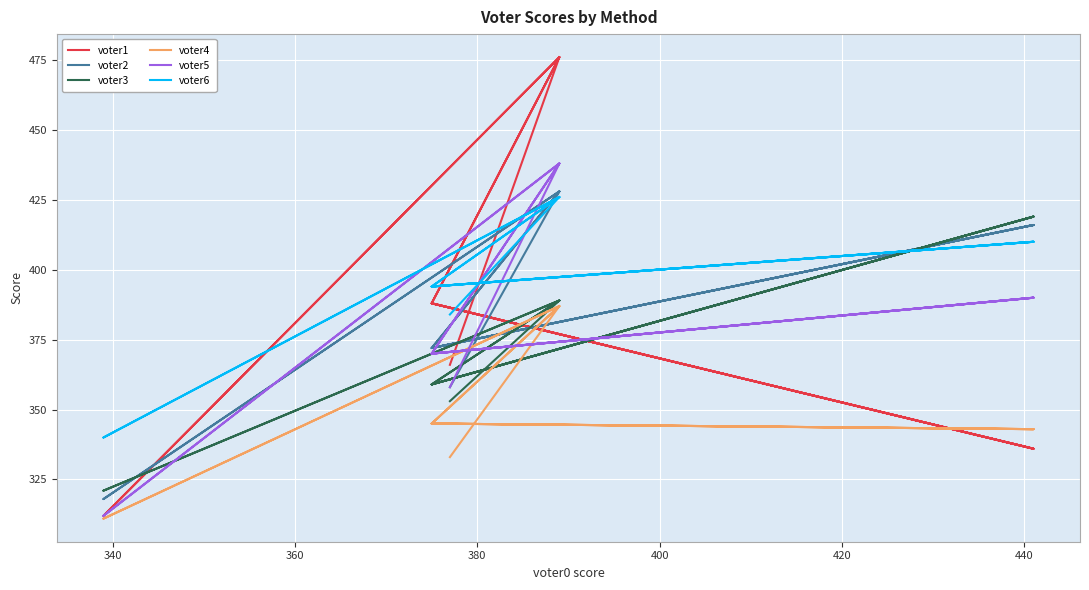

How many voter1 values are between 366 and 476?

9